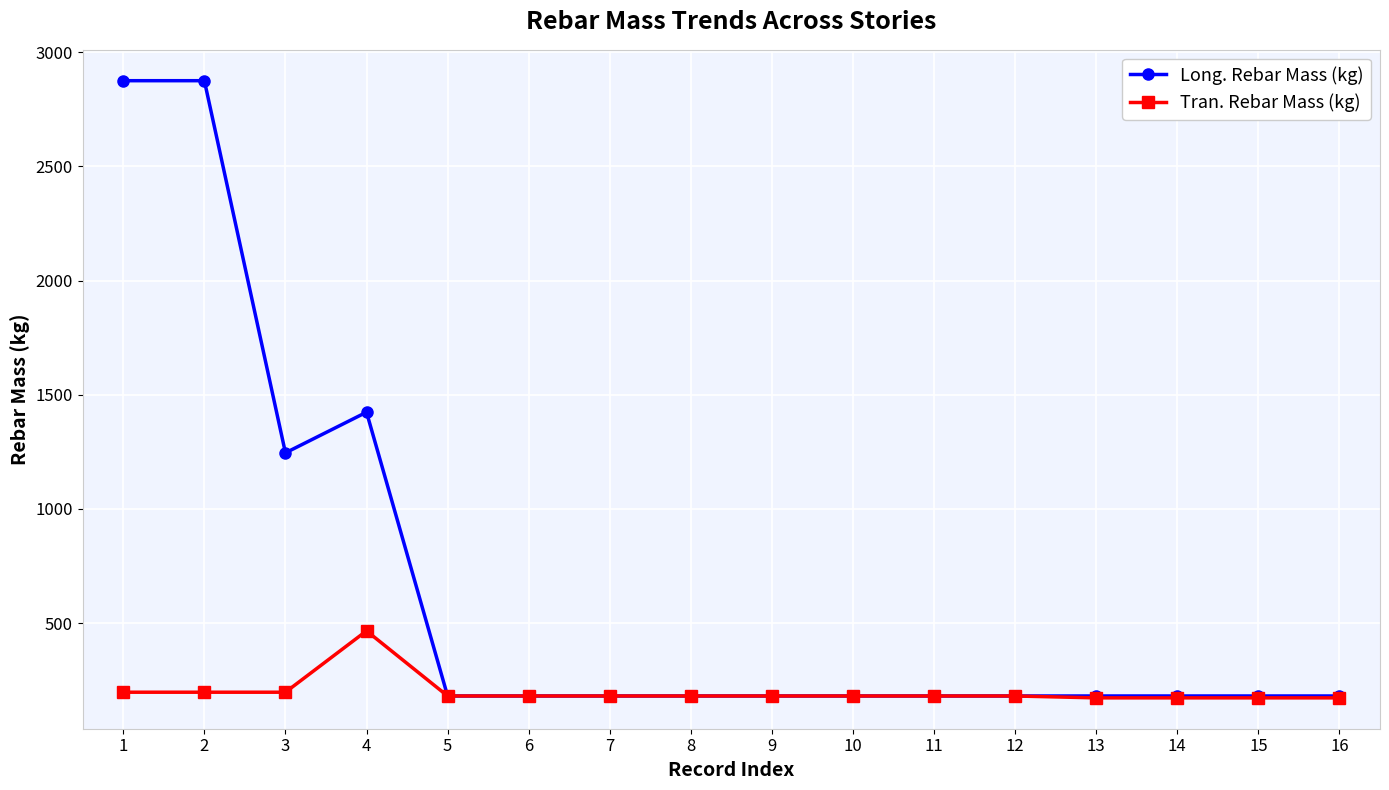

What is the total value across all series at 15?

354.3